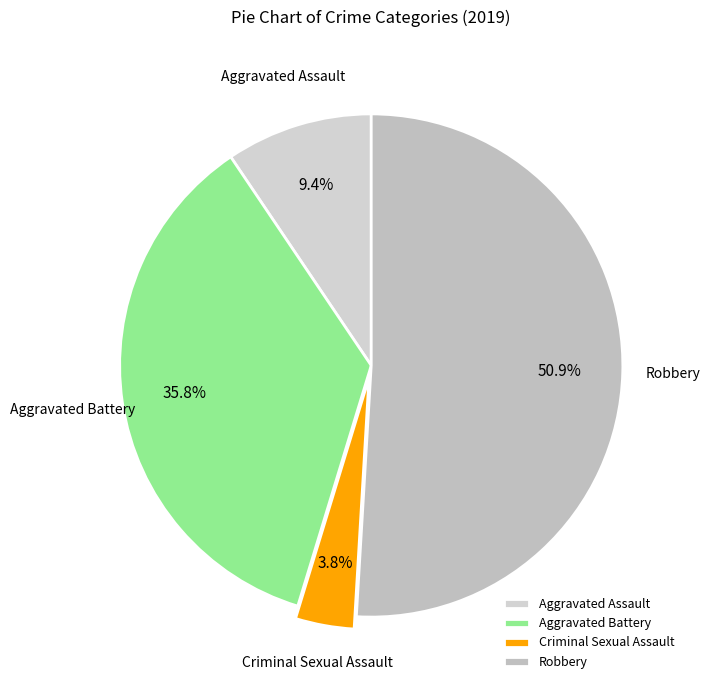

What percentage is the Robbery slice, to the nearest percent?

51%